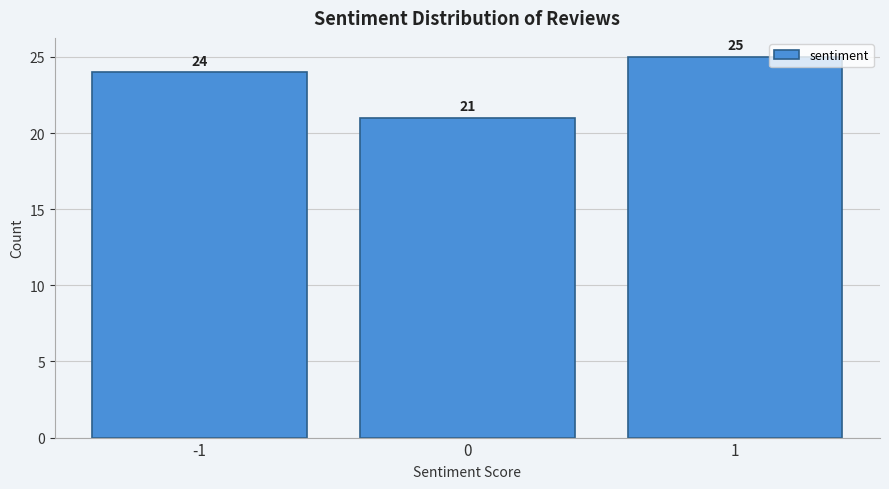

Reading left to right, transcribe all the data shown in this chart.

24	21	25